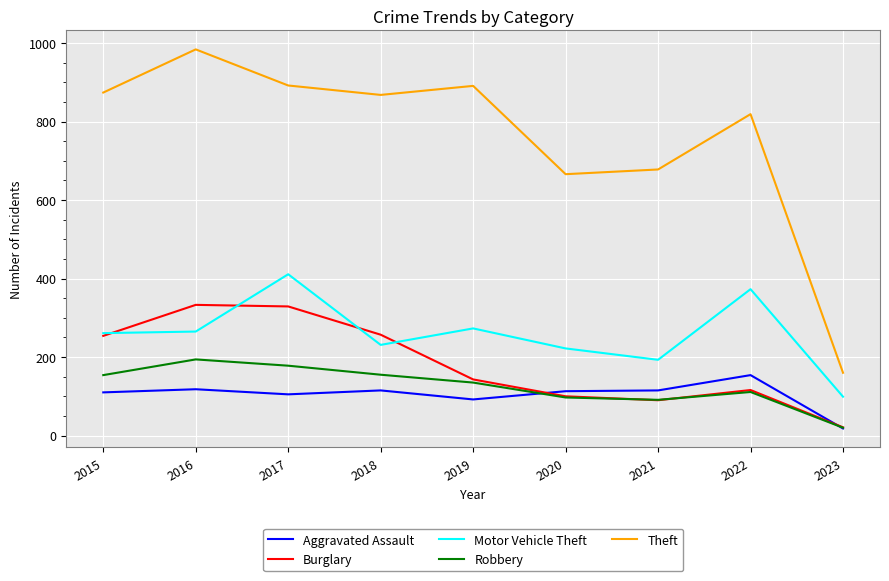

Which series has the largest range (max minus min)?

Theft